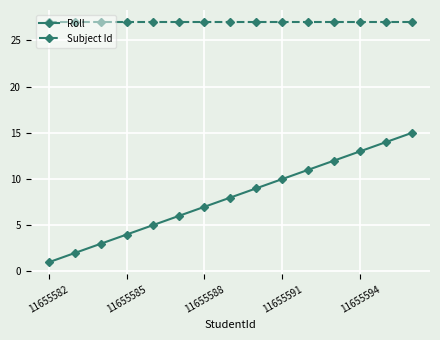

True or false: Roll has more than 1 points higher than both neighbors.

False